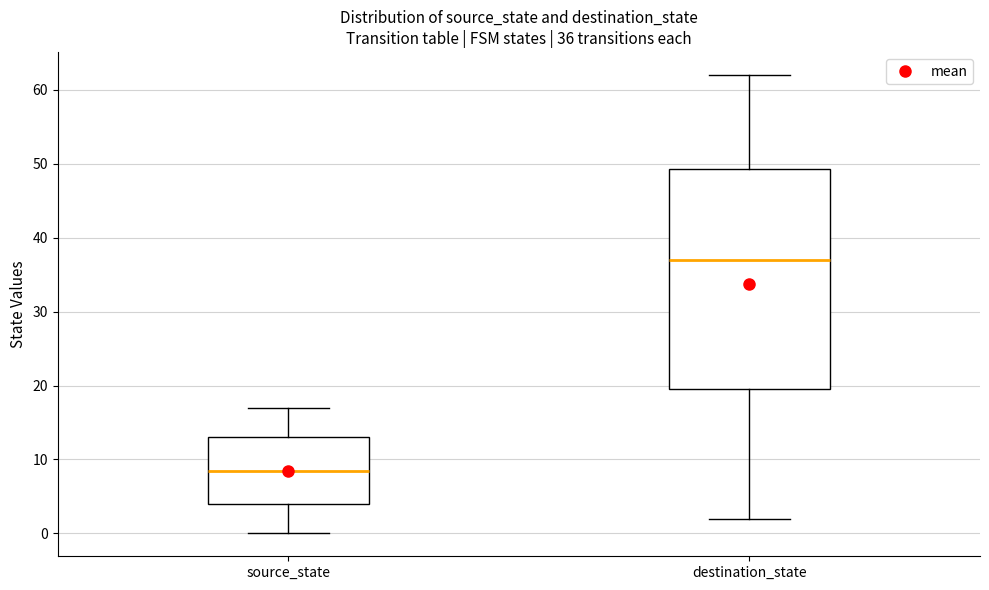

Which box's median line is the highest?

destination_state